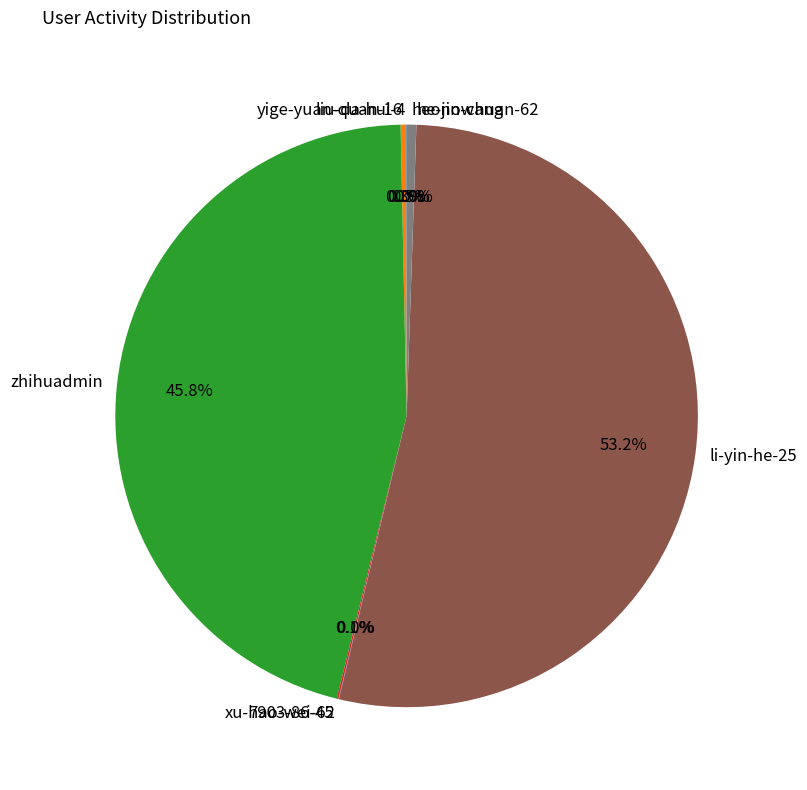

What is the ratio of the value at li-yin-he-25 to the value at heonowang?

99.6